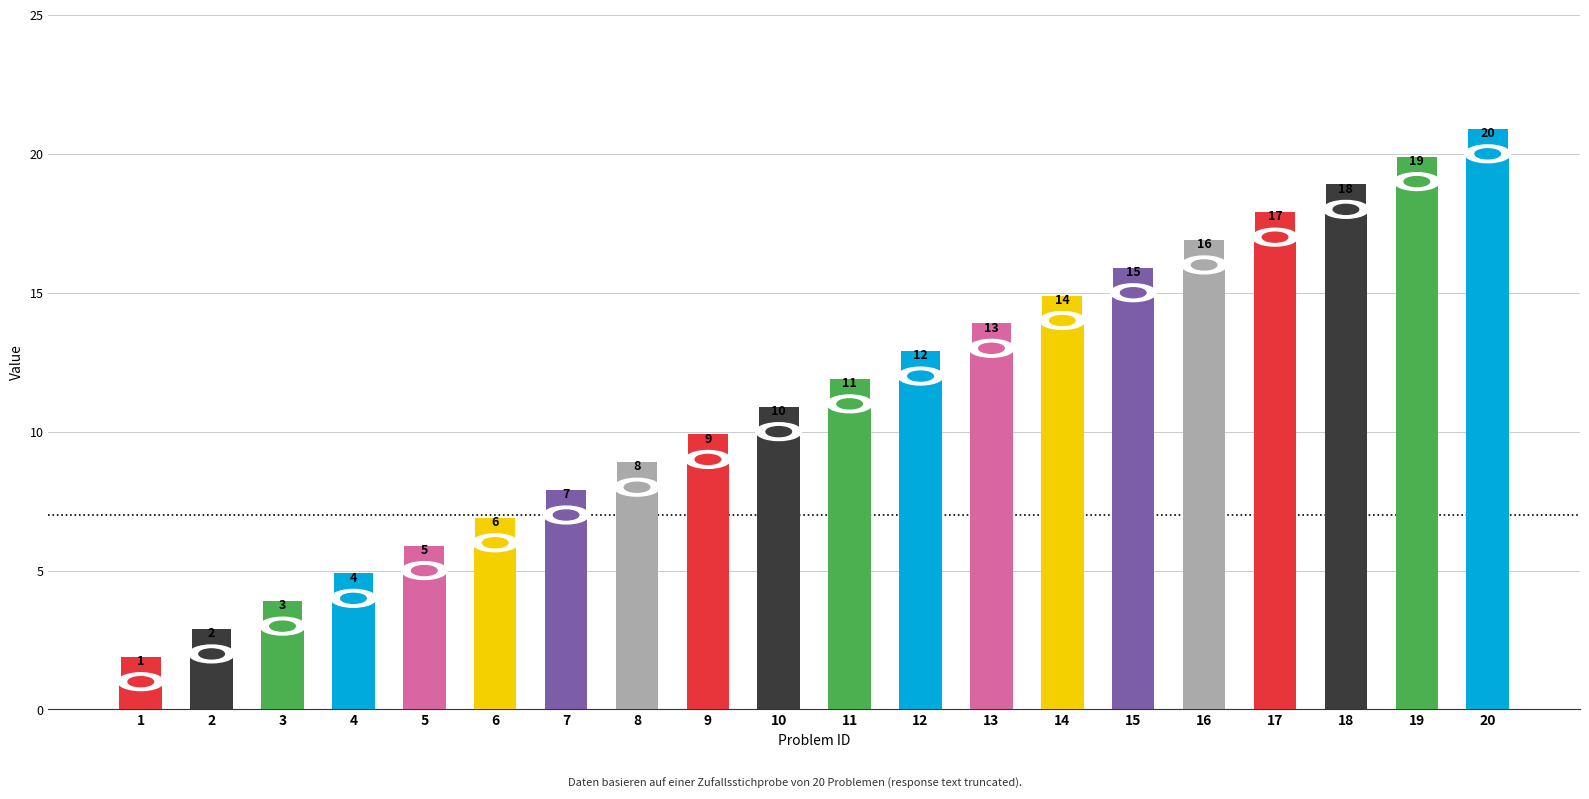

Does the chart contain any negative values?

No